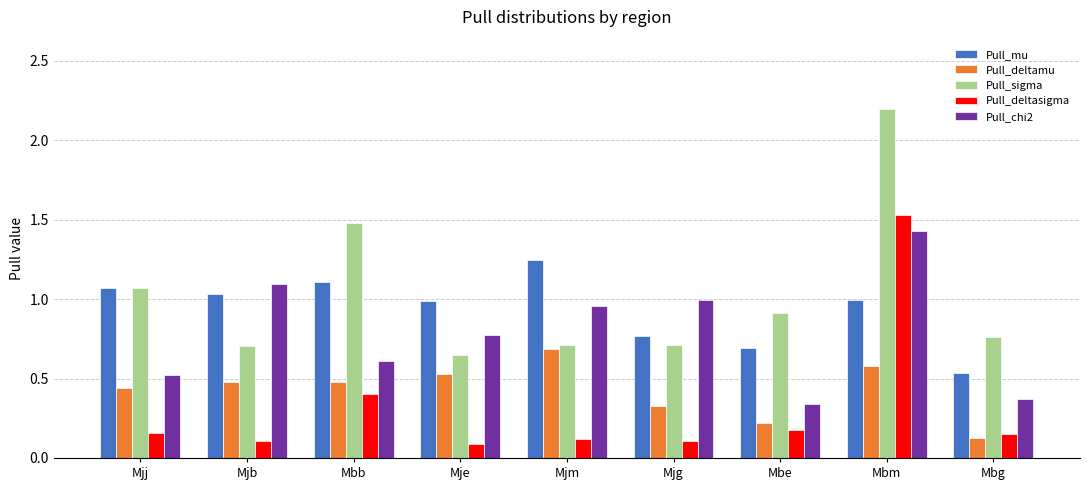

What is the label of the 7th bar from the left?

Mbe